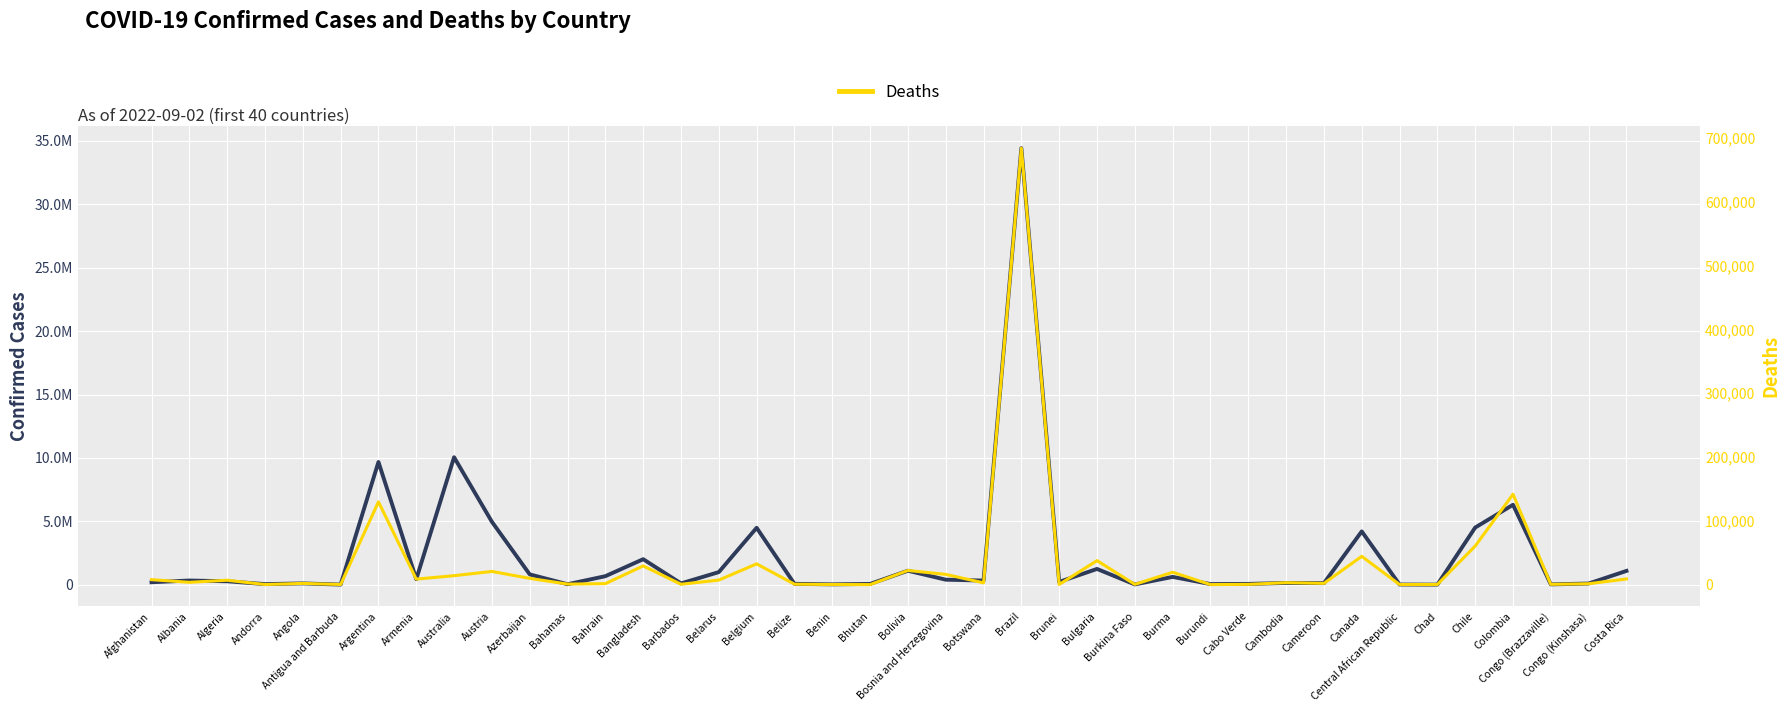

How many interior local peaks does the Confirmed series have?

13